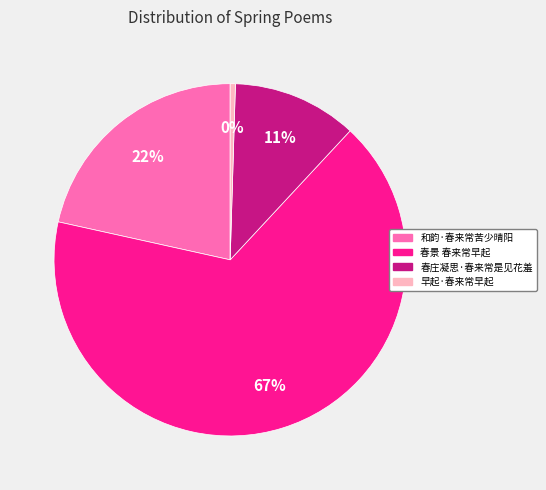

What is the majority slice?

春景 春来常早起